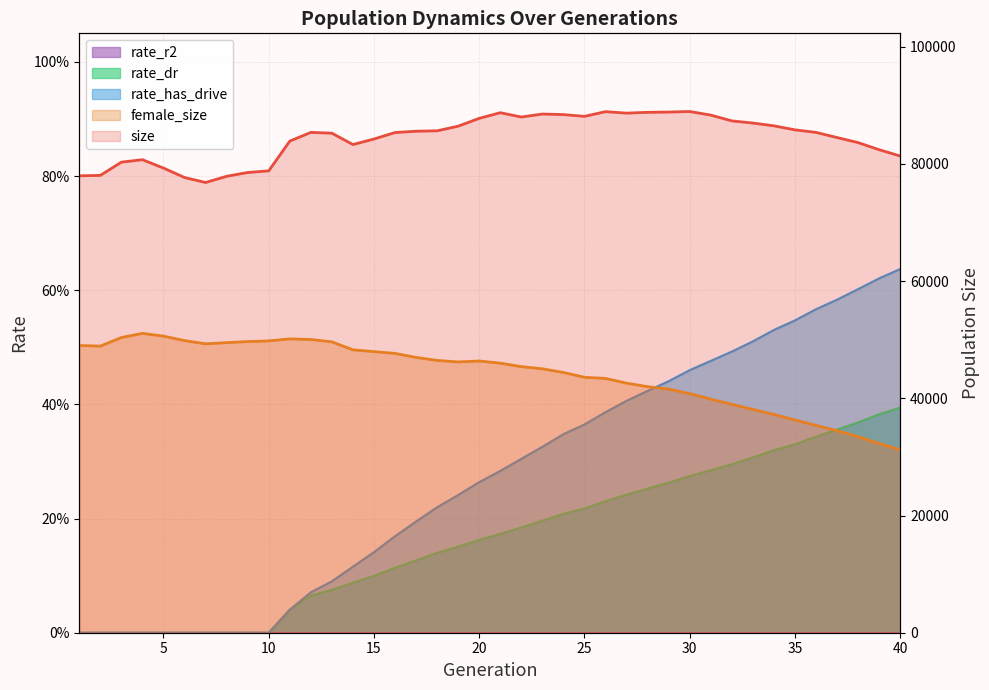

At which category is the sum across all series the highest?

12